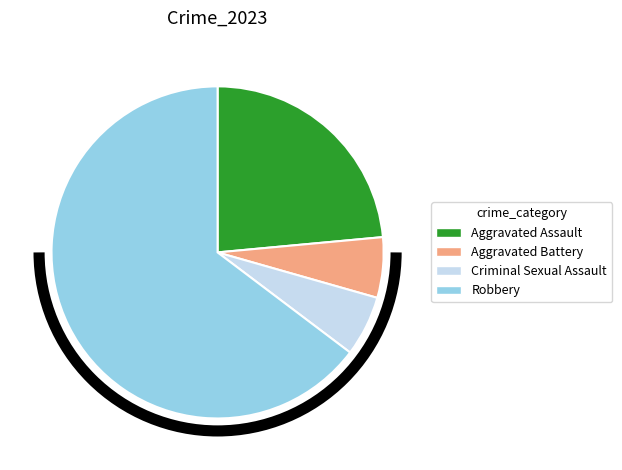

True or false: Aggravated Battery accounts for 15% of the total.

False